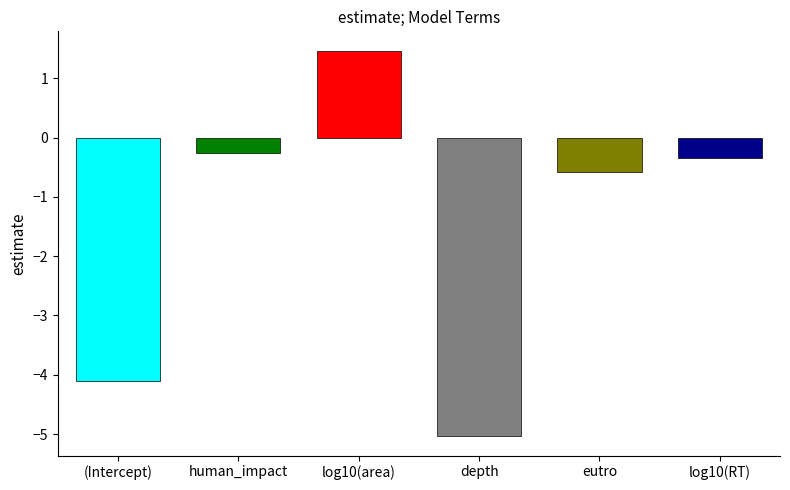

At which label does the data first exceed 0?

log10(area)